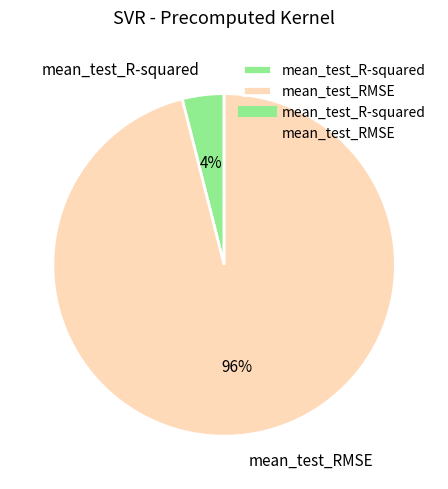

How many slices are in this pie chart?

2